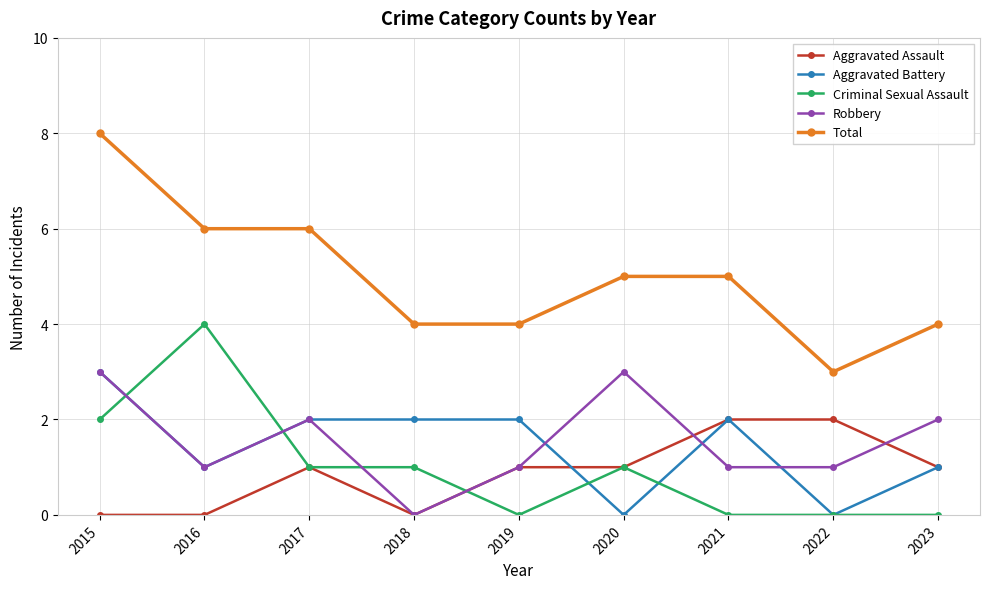

Which category has the highest value in the Criminal Sexual Assault series?

2016